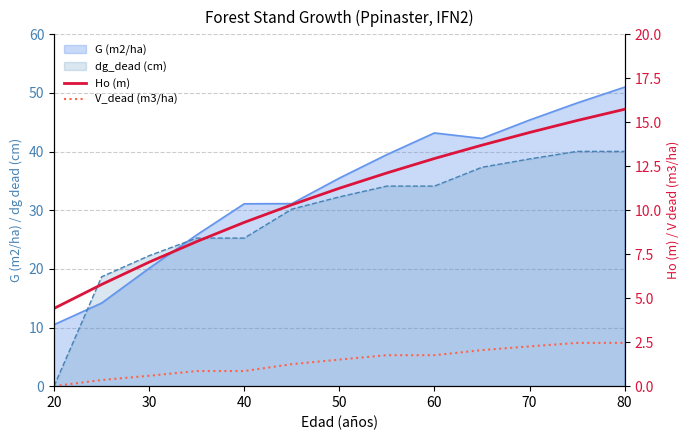

At which label does Ho (m) reach its minimum?

20